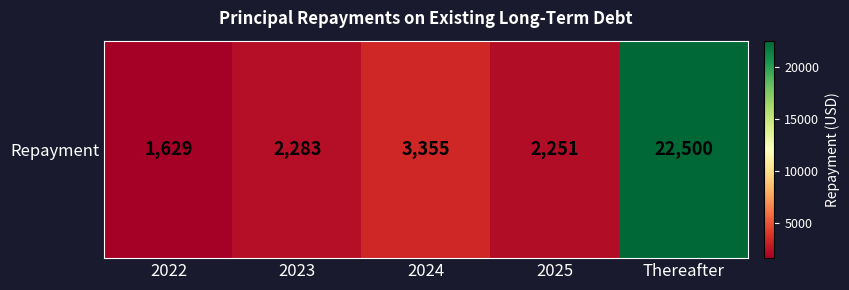

Reading right to left, extract all data points from this chart.

Thereafter=22500	2025=2251	2024=3355	2023=2283	2022=1629